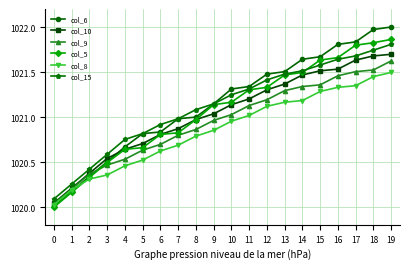

True or false: col_10 has a value of 1020.9 at 7.

True